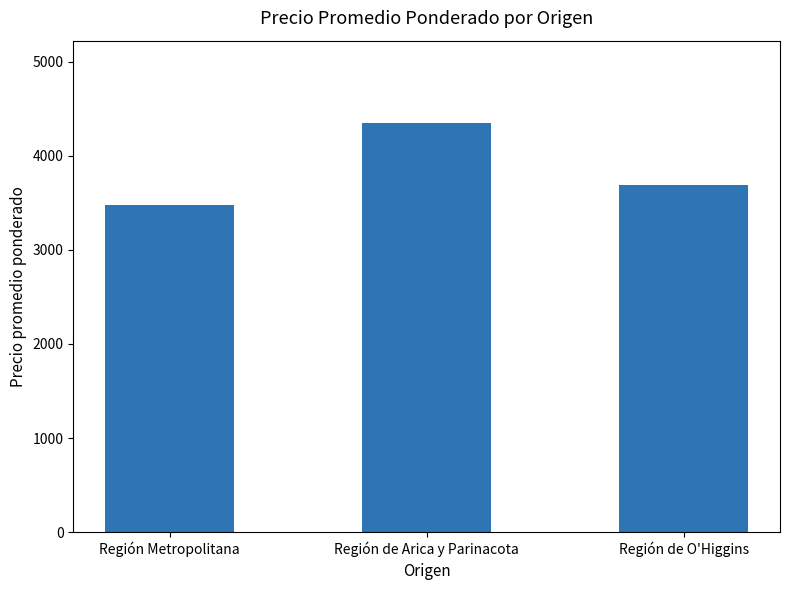

What position from the left is Región Metropolitana?

1